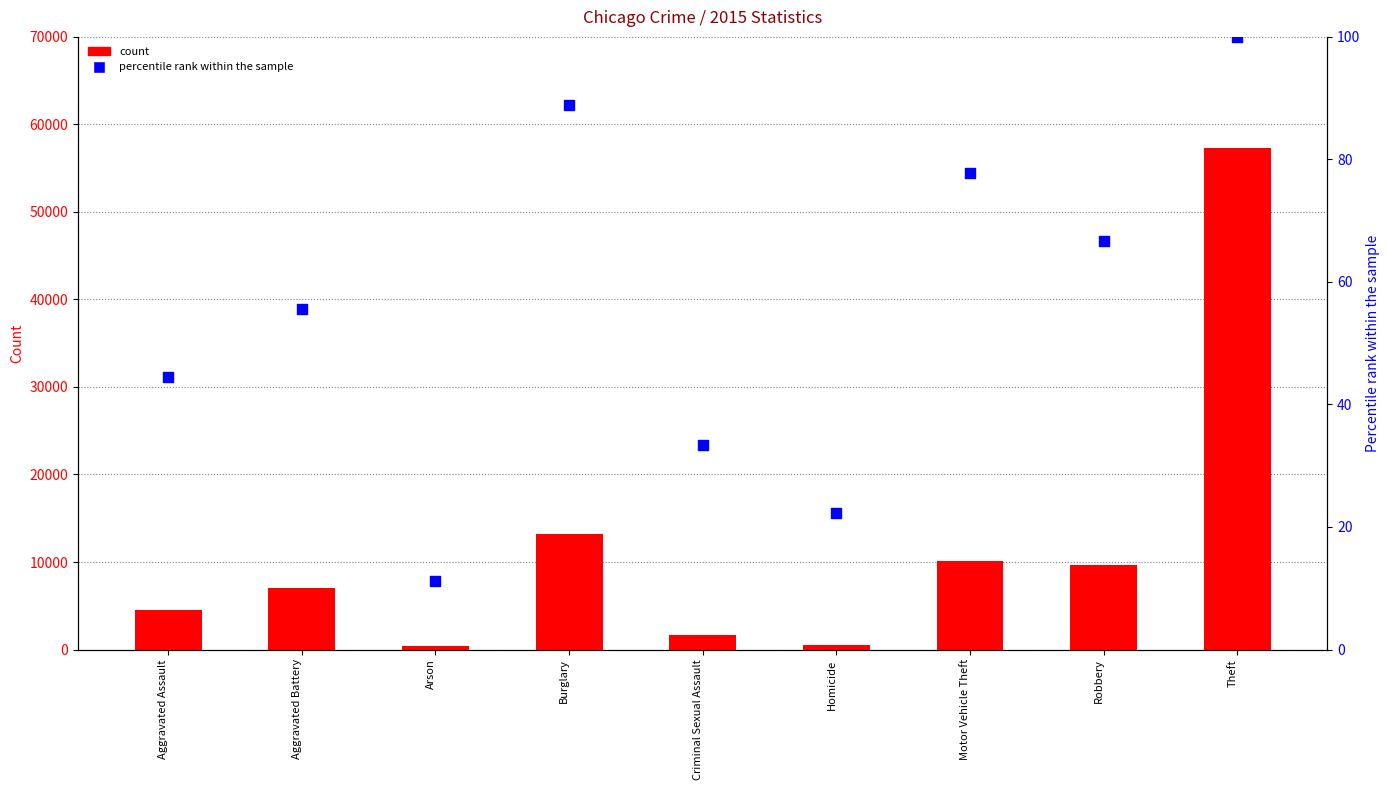

What is the total value across all series at Burglary?

13272.9